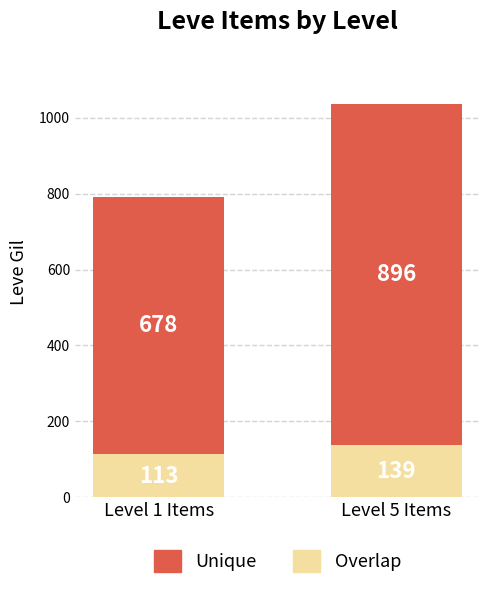

What is the value of the Overlap bar at the 1st from the left?

113